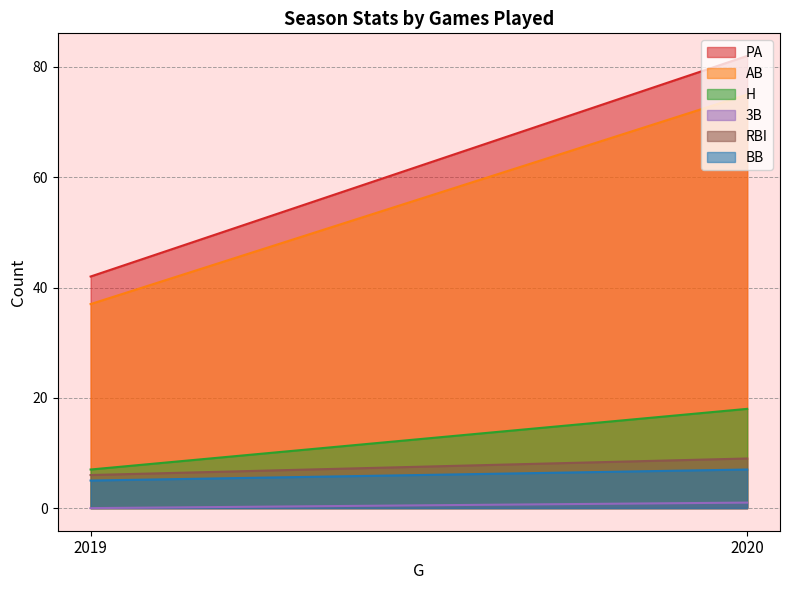

Between 2019 and 2020, which series saw the biggest shift?

PA